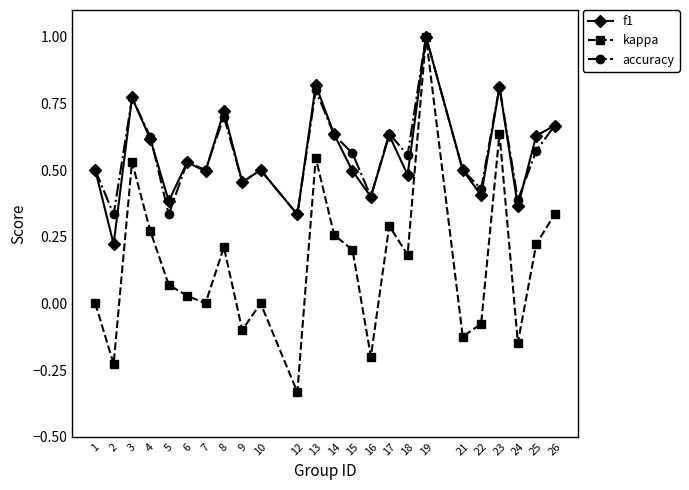

How many interior local valleys does the f1 series have?

9